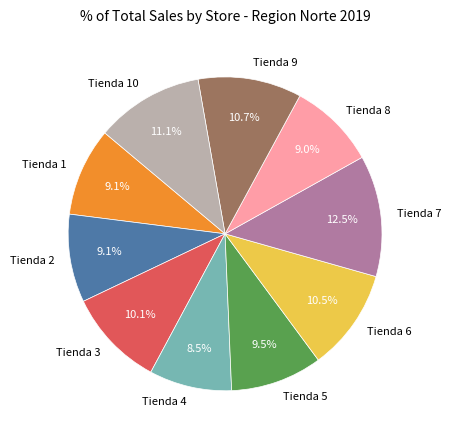

Which category has the biggest portion of the pie?

Tienda 7